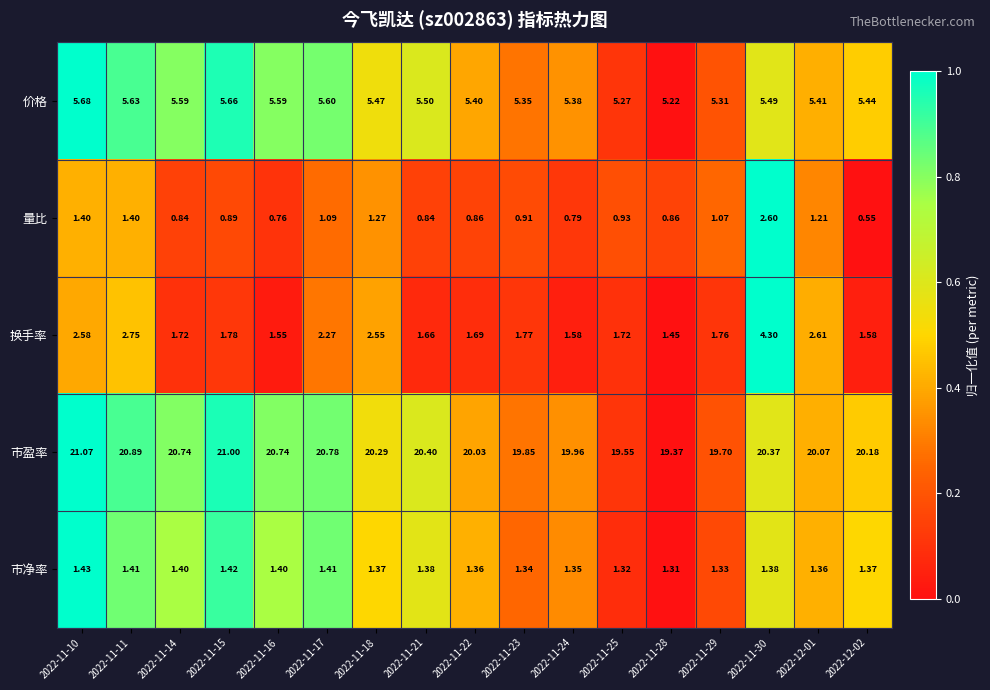

At 2022-11-10, list the series in order from smallest to largest.

量比, 市净率, 换手率, 价格, 市盈率